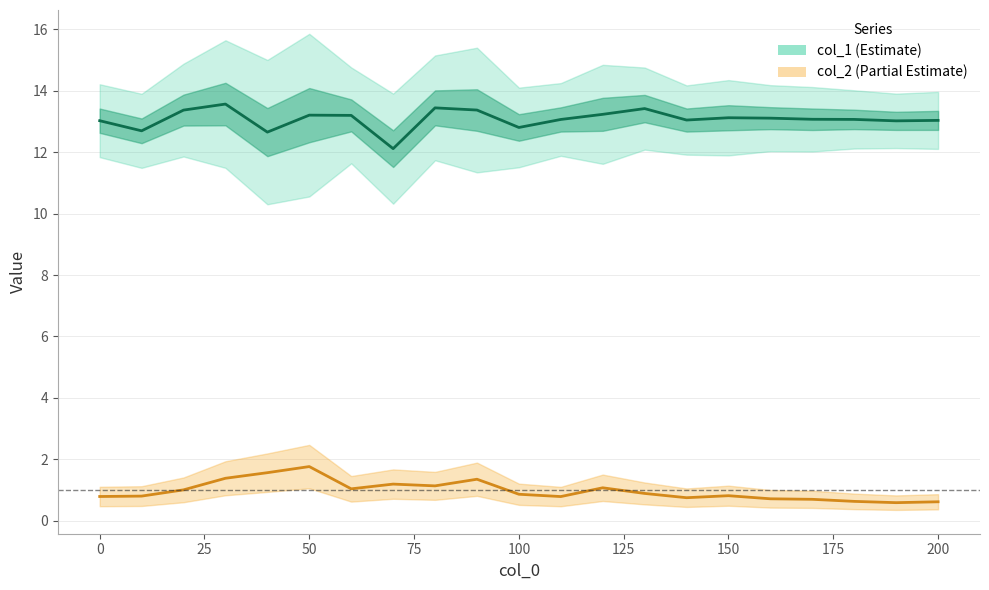

The value of col_2 at 19 is 0.9. True or false?

False